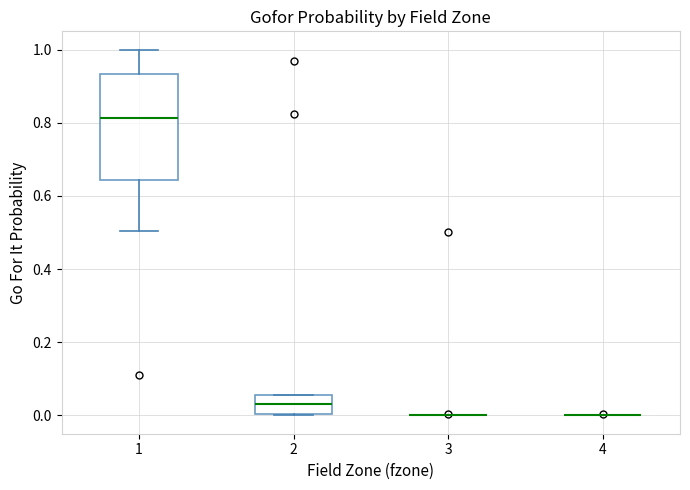

Which box is the tallest, from its lower edge to its upper edge?

1